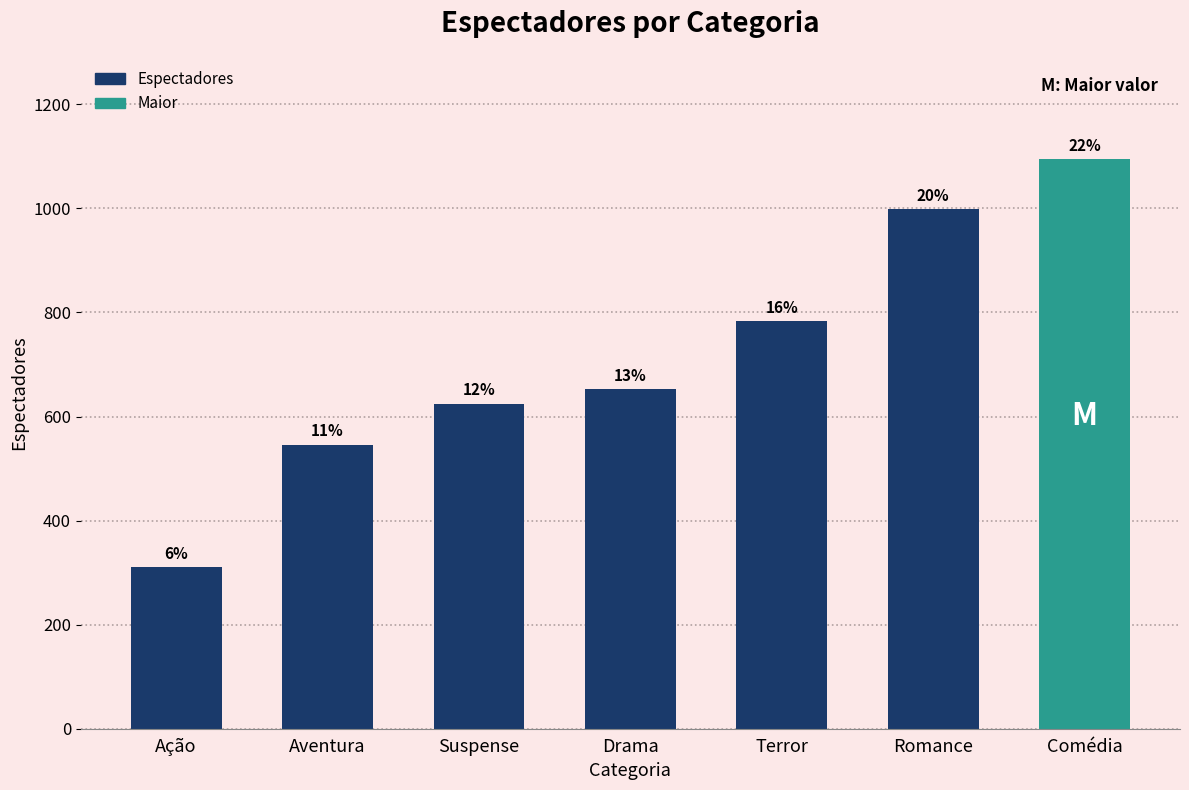

Rank the categories by value from lowest to highest.

Ação, Aventura, Suspense, Drama, Terror, Romance, Comédia